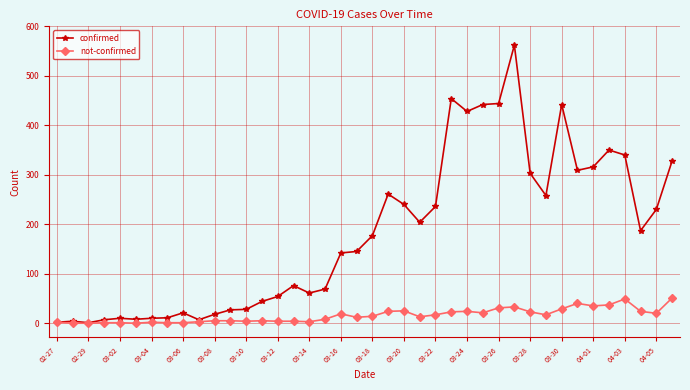

How many lines are shown in the chart?

2